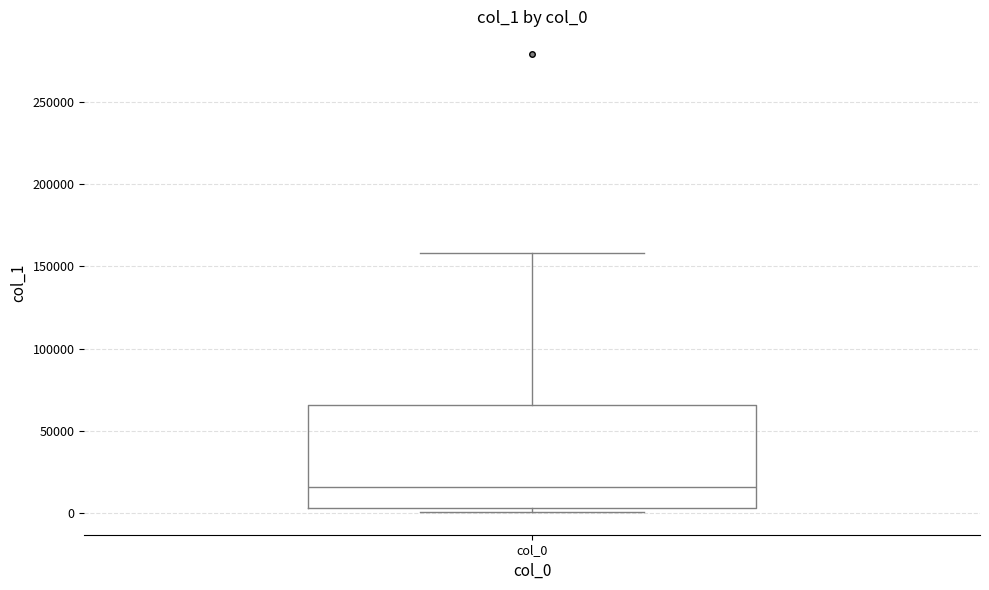

Read this box plot against the y-axis: the position of the median line, the range covered by the box, and the ends of both whiskers. The values are not printed on the chart, so give them approximately, as read against the axis.

median 15000, box 5000 to 65000, whiskers 0 to 160000